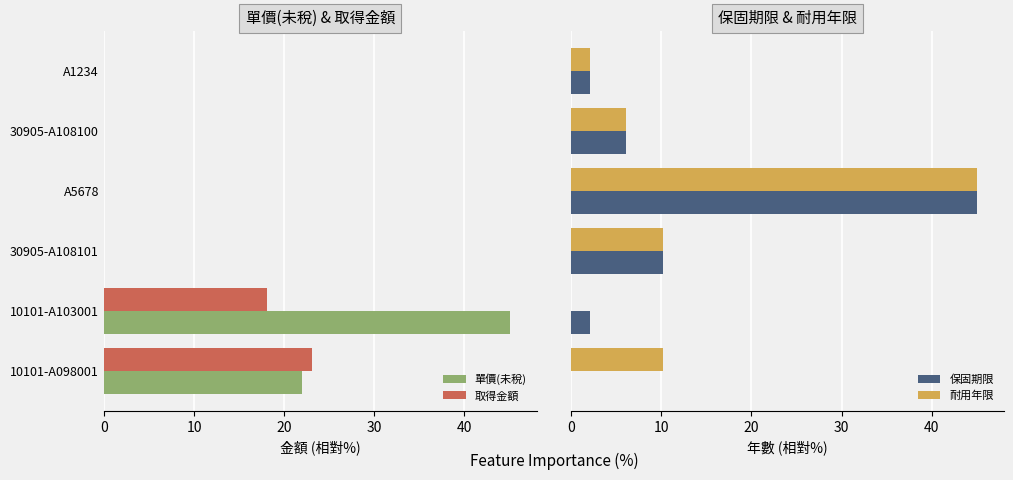

Is it true that 取得金額 equals 34.4 at 10101-A098001?

False